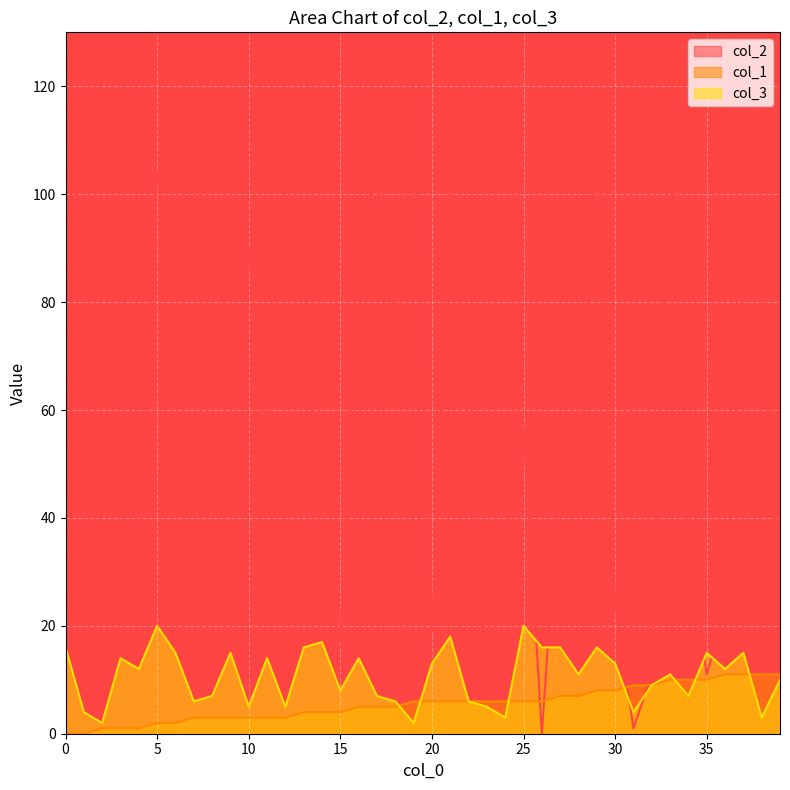

What is the difference between the maximum and minimum values in the col_3 series?

18